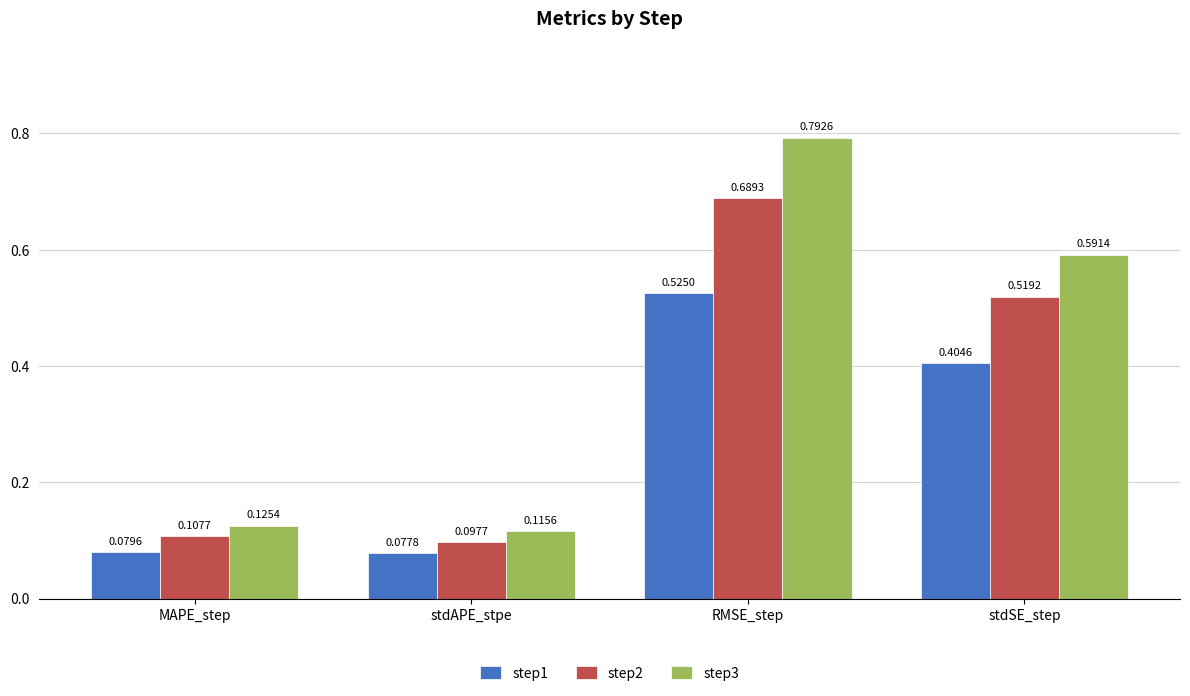

Which category has the highest value in the step2 series?

RMSE_step